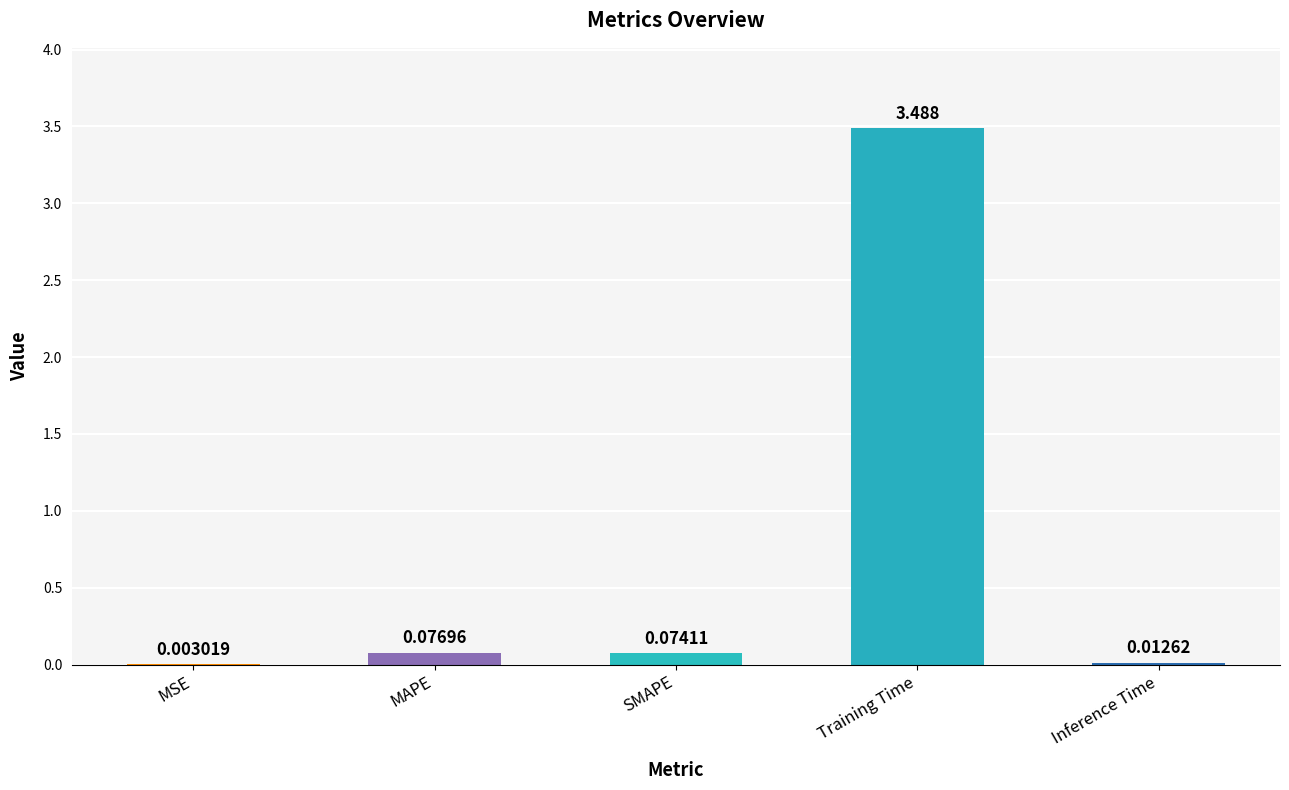

Which has a higher value, MAPE or Inference Time?

MAPE